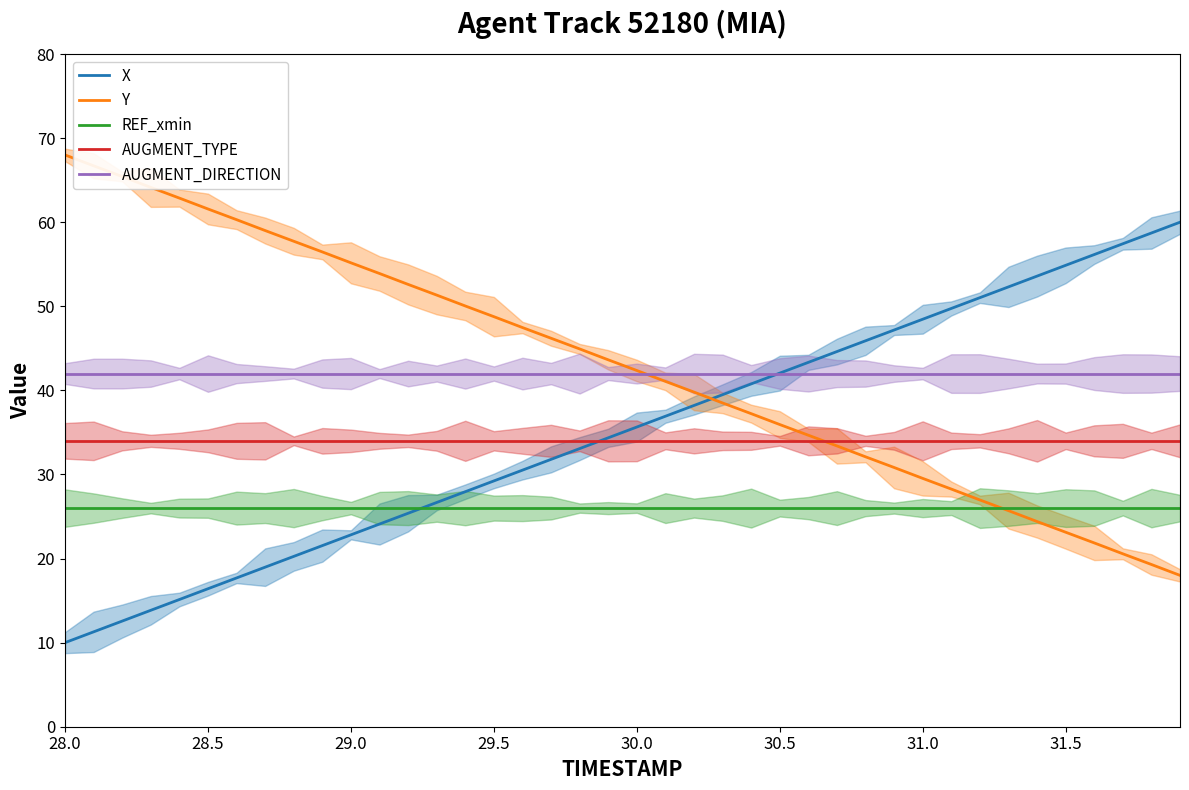

Which series has the largest total across all categories?

Y